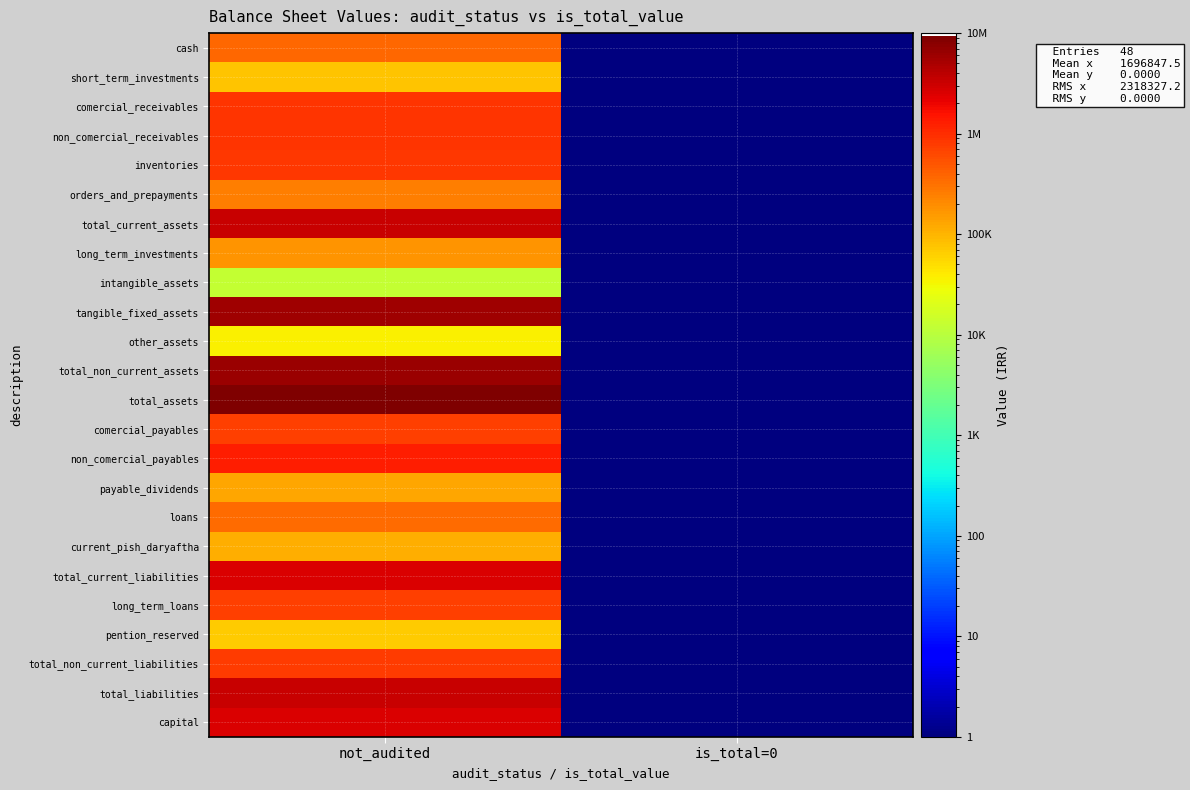

Reading left to right, extract all data points from this chart.

cash: not_audited=373634.0	is_total=0=0.1
short_term_investments: not_audited=79267.0	is_total=0=0.1
comercial_receivables: not_audited=902343.0	is_total=0=0.1
non_comercial_receivables: not_audited=867055.0	is_total=0=0.1
inventories: not_audited=818297.0	is_total=0=0.1
orders_and_prepayments: not_audited=246580.0	is_total=0=0.1
total_current_assets: not_audited=3287176.0	is_total=0=0.1
long_term_investments: not_audited=175837.0	is_total=0=0.1
intangible_assets: not_audited=12661.0	is_total=0=0.1
tangible_fixed_assets: not_audited=5786488.0	is_total=0=0.1
other_assets: not_audited=36474.0	is_total=0=0.1
total_non_current_assets: not_audited=6011460.0	is_total=0=0.1
total_assets: not_audited=9298636.0	is_total=0=0.1
comercial_payables: not_audited=740949.0	is_total=0=0.1
non_comercial_payables: not_audited=1265439.0	is_total=0=0.1
payable_dividends: not_audited=126196.0	is_total=0=0.1
loans: not_audited=344689.0	is_total=0=0.1
current_pish_daryaftha: not_audited=113326.0	is_total=0=0.1
total_current_liabilities: not_audited=2590599.0	is_total=0=0.1
long_term_loans: not_audited=733002.0	is_total=0=0.1
pention_reserved: not_audited=69210.0	is_total=0=0.1
total_non_current_liabilities: not_audited=802212.0	is_total=0=0.1
total_liabilities: not_audited=3392811.0	is_total=0=0.1
capital: not_audited=2650000.0	is_total=0=0.1